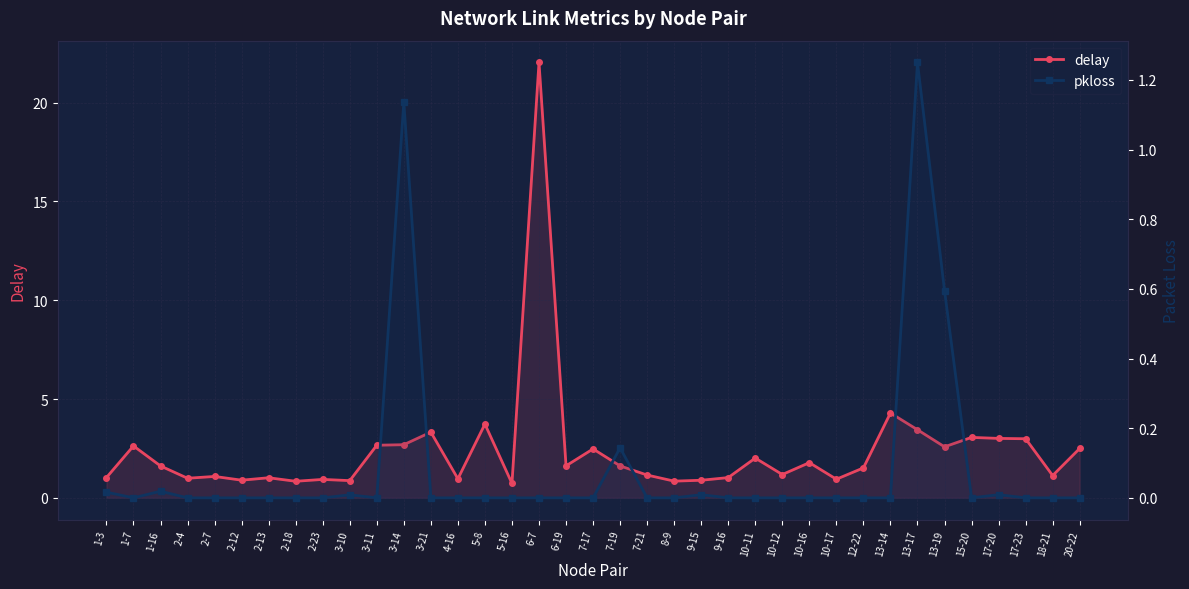

What is the maximum value for pkloss?

1.2